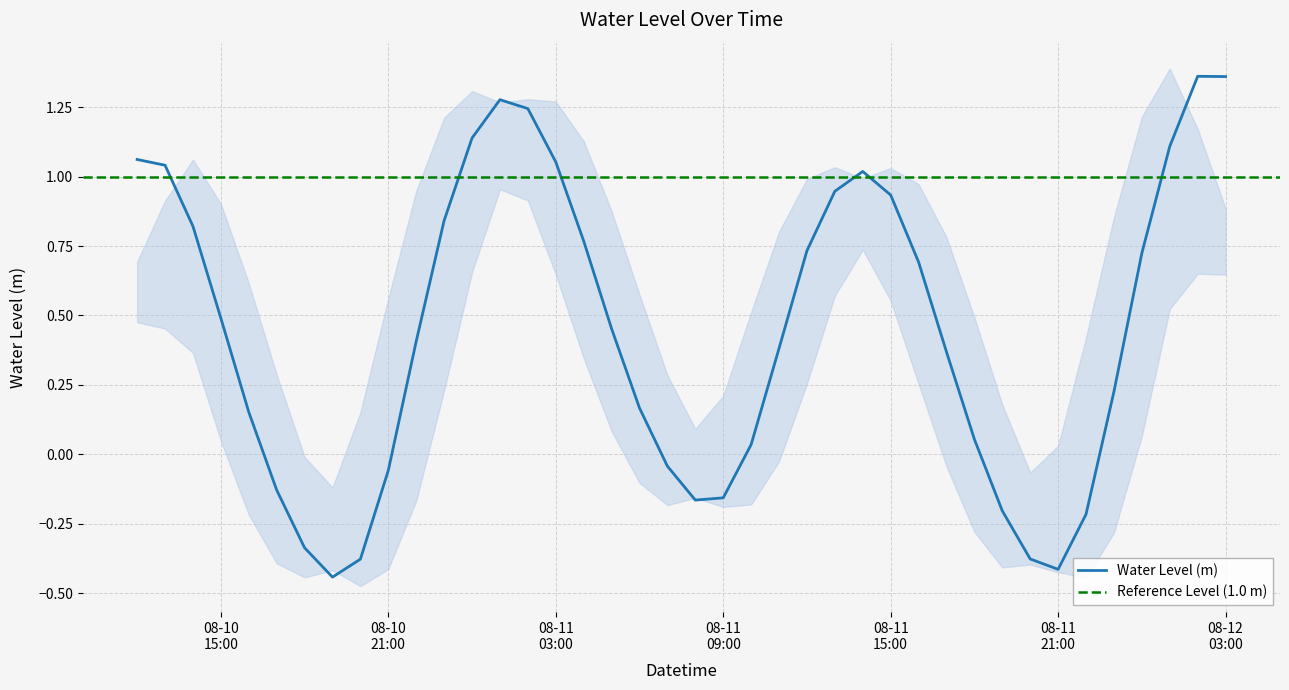

Reading right to left, transcribe all the data shown in this chart.

1.4	1.4	1.1	0.7	0.2	-0.2	-0.4	-0.4	-0.2	0.1	0.4	0.7	0.9	1.0	0.9	0.7	0.4	0.0	-0.2	-0.2	-0.0	0.2	0.5	0.8	1.1	1.2	1.3	1.1	0.8	0.4	-0.1	-0.4	-0.4	-0.3	-0.1	0.2	0.5	0.8	1.0	1.1